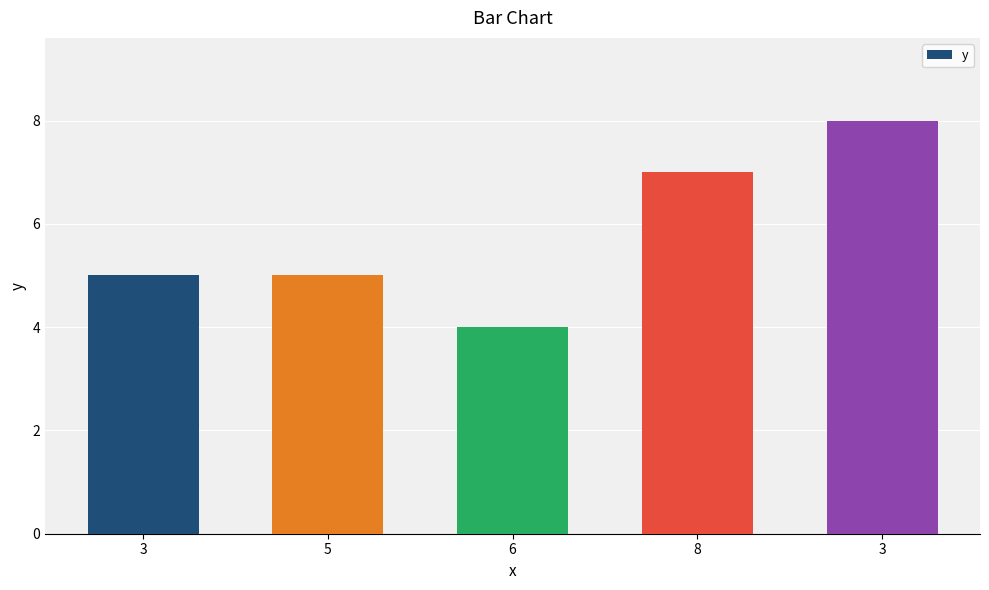

How many distinct data groups are displayed?

1